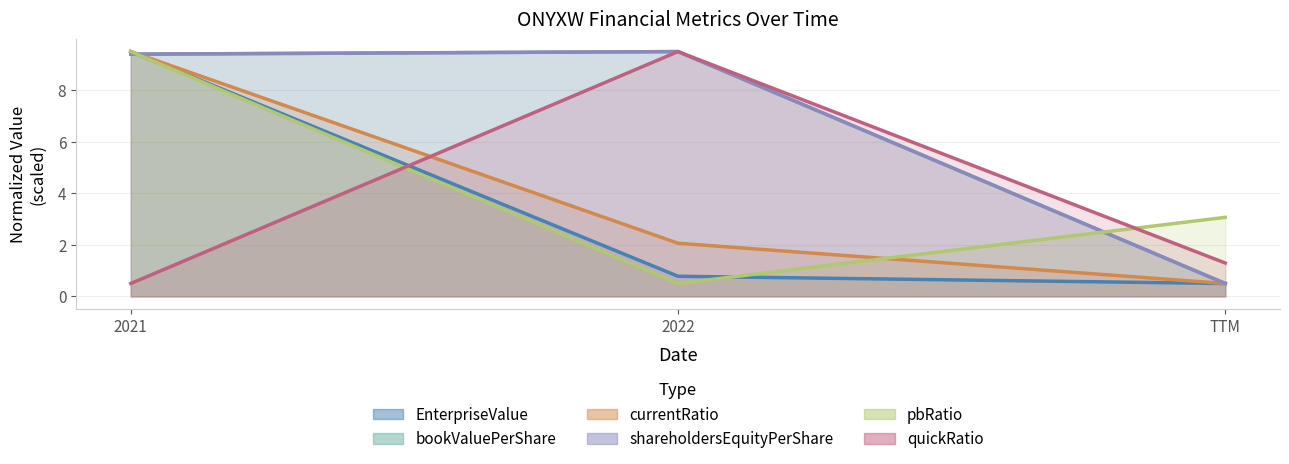

What is the difference between the quickRatio values at 2022 and 2021?

9.0